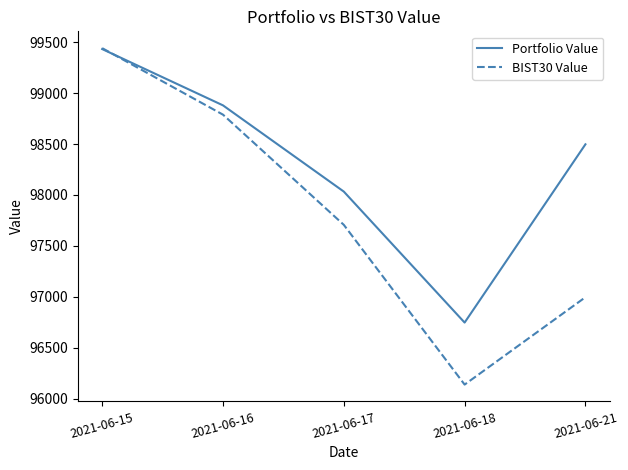

Reading right to left, extract all data points from this chart.

Portfolio Value: 98498.0	96746.5	98033.5	98880.6	99433.8
BIST30 Value: 96995.7	96137.3	97706.7	98789.3	99442.7